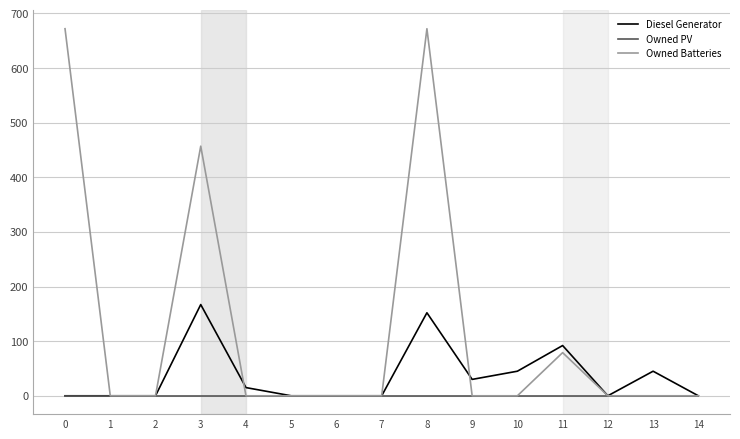

Is it true that Owned PV equals 0 at 10?

True